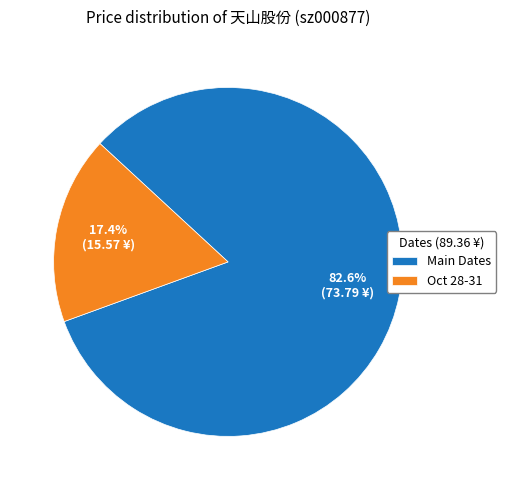

What portion of the pie excludes Main Dates?

17.4%